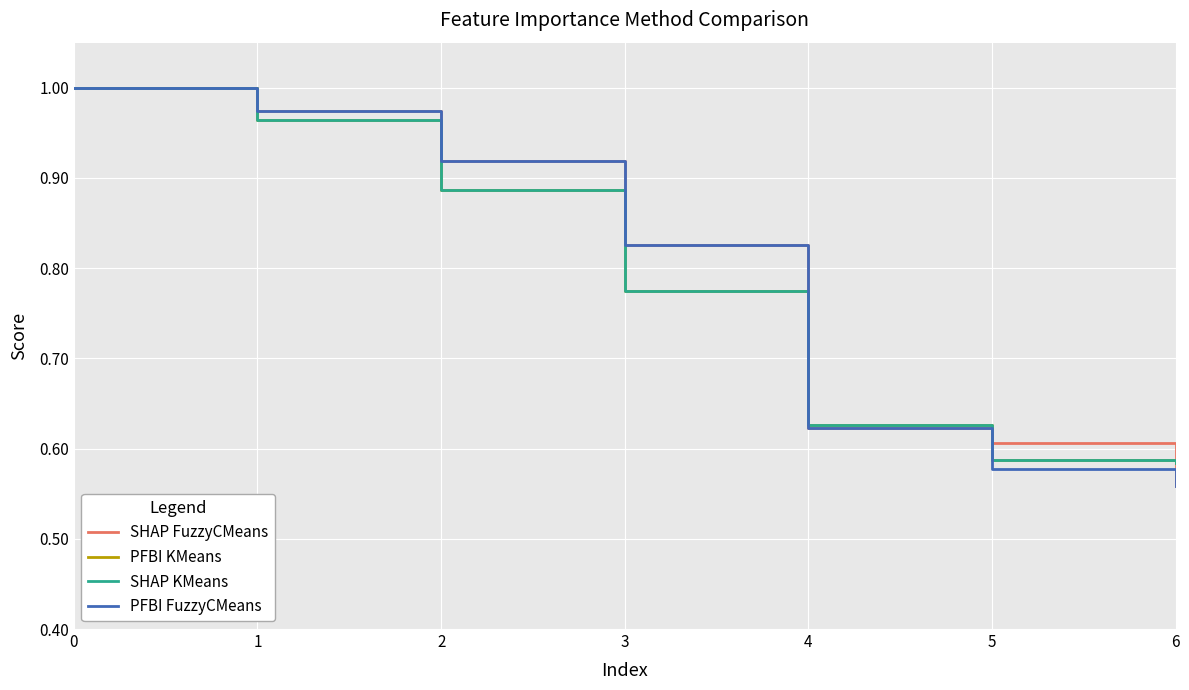

What is the average value of the PFBI KMeans series?

0.8